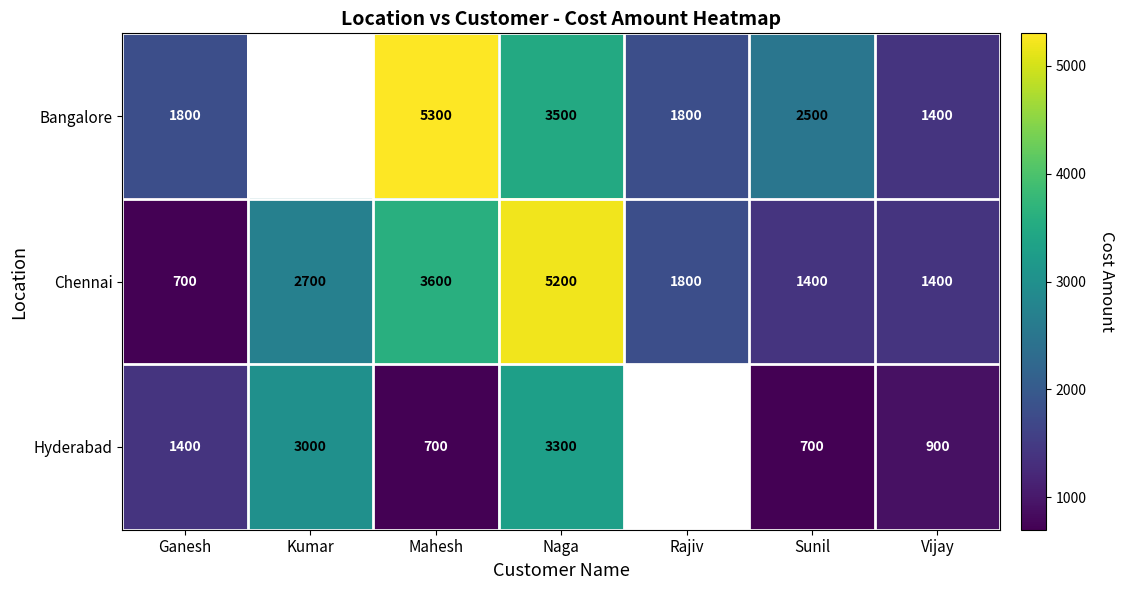

What is the average value of the Chennai series?

2400